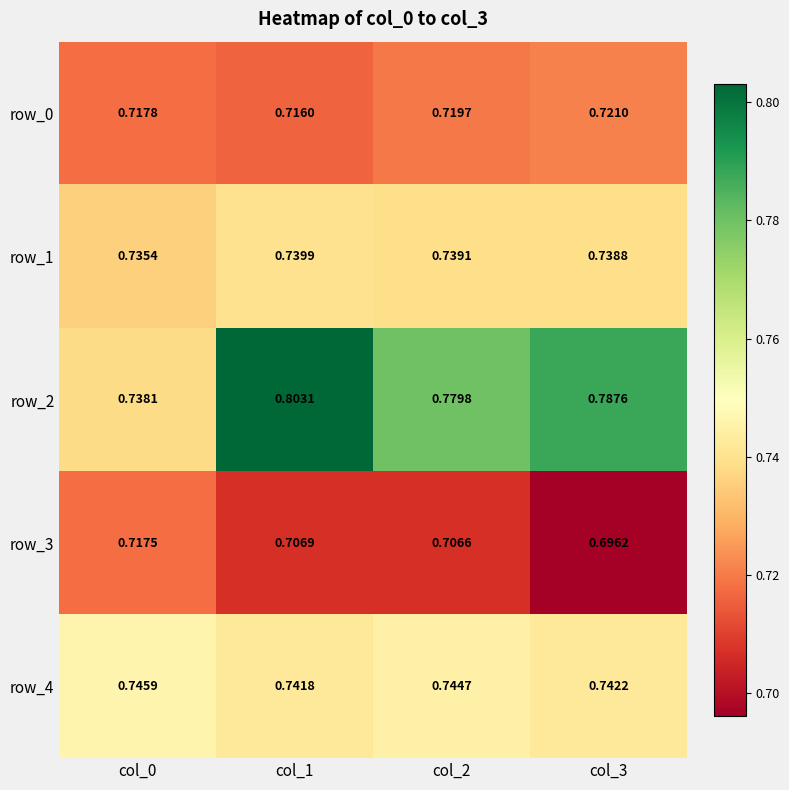

Which series changed the most between col_0 and col_1?

row_2